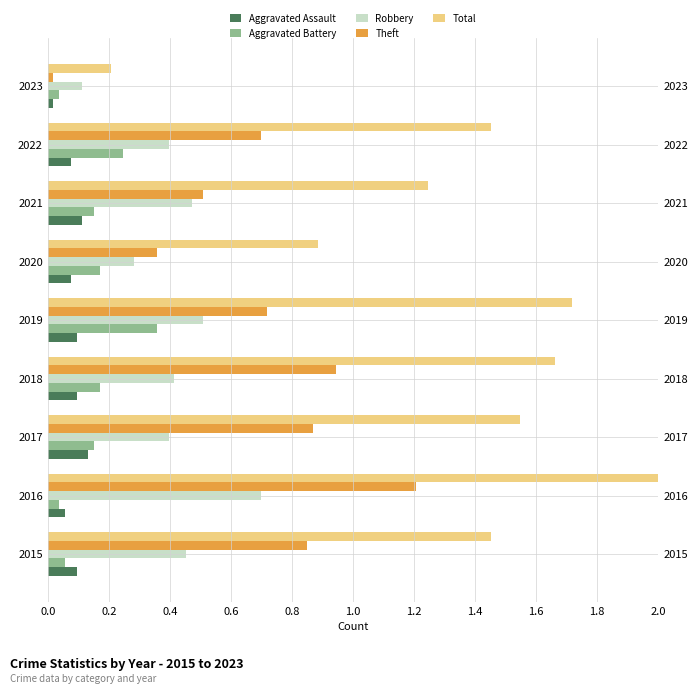

Reading left to right, what are all the values shown in this chart?

Aggravated Assault: 0.1	0.1	0.1	0.1	0.1	0.1	0.1	0.1	0.0
Aggravated Battery: 0.1	0.0	0.2	0.2	0.4	0.2	0.2	0.2	0.0
Robbery: 0.5	0.7	0.4	0.4	0.5	0.3	0.5	0.4	0.1
Theft: 0.8	1.2	0.9	0.9	0.7	0.4	0.5	0.7	0.0
Total: 1.5	2.0	1.5	1.7	1.7	0.9	1.2	1.5	0.2